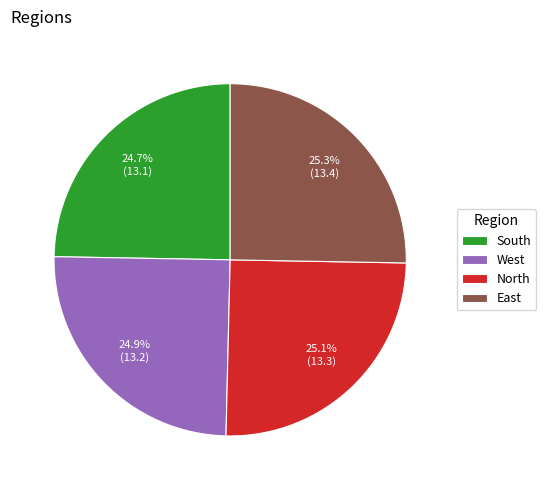

What is the ratio of the value at East to the value at South?

1.0